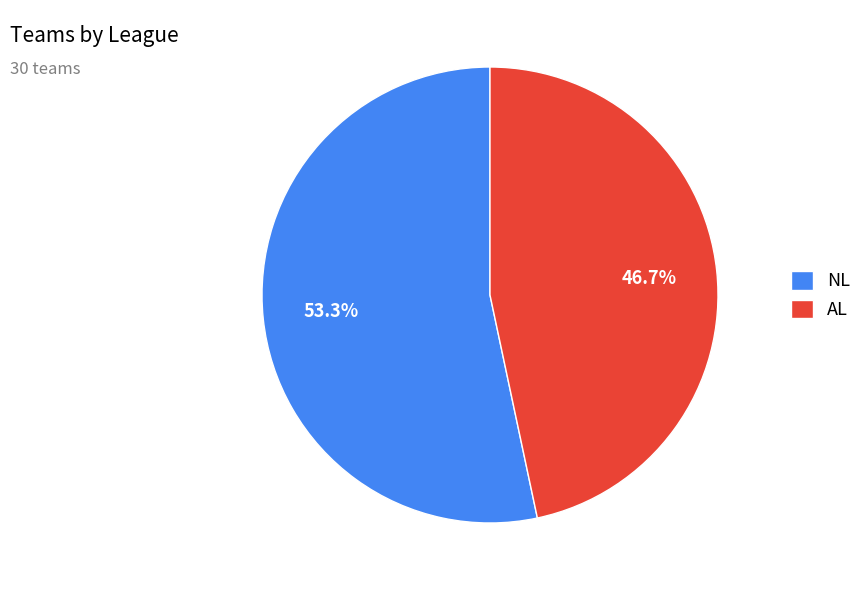

Which category has the biggest portion of the pie?

NL